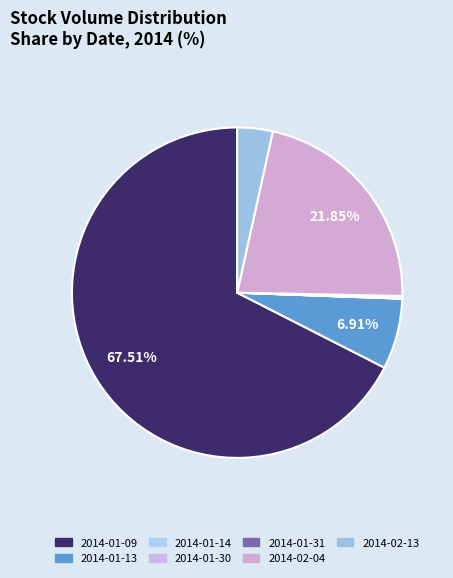

To the nearest percent, what is the combined percentage of 2014-01-14 and 2014-02-13?

3%